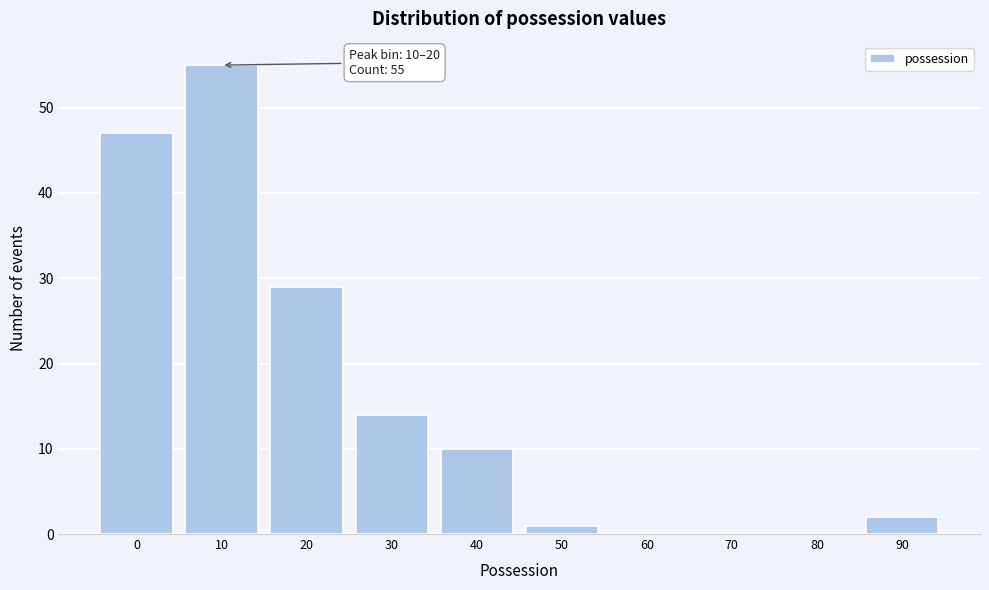

Reading left to right, transcribe all the data shown in this chart.

0=47	10=55	20=29	30=14	40=10	50=1	60=0	70=0	80=0	90=2